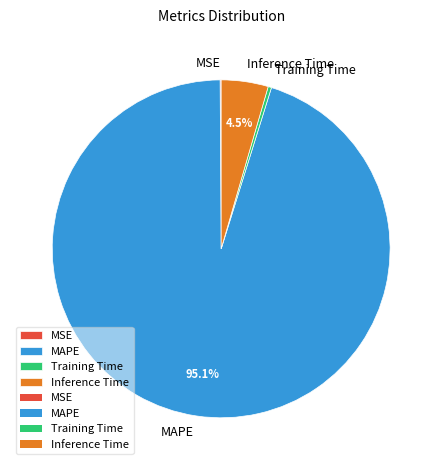

How much of the chart is everything except MAPE?

4.9%